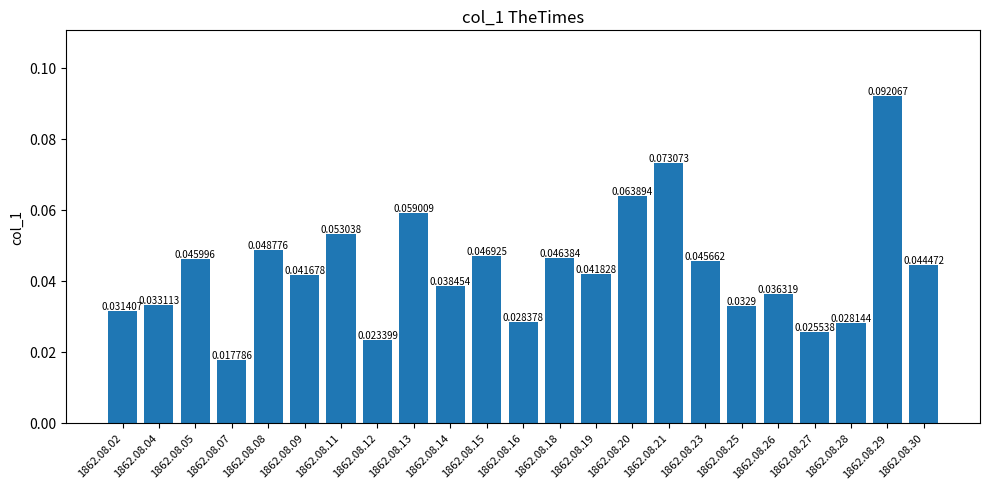

Between 1862.08.25 and 1862.08.18, which is larger?

1862.08.18